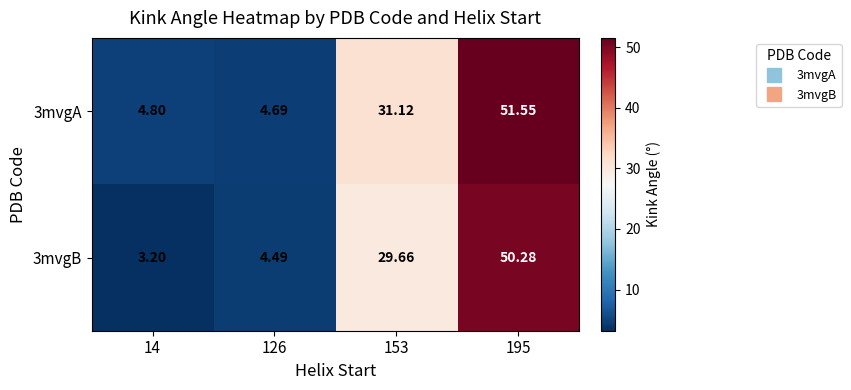

Is the value of 3mvgB at 14 greater than the value of 3mvgA at 153?

No